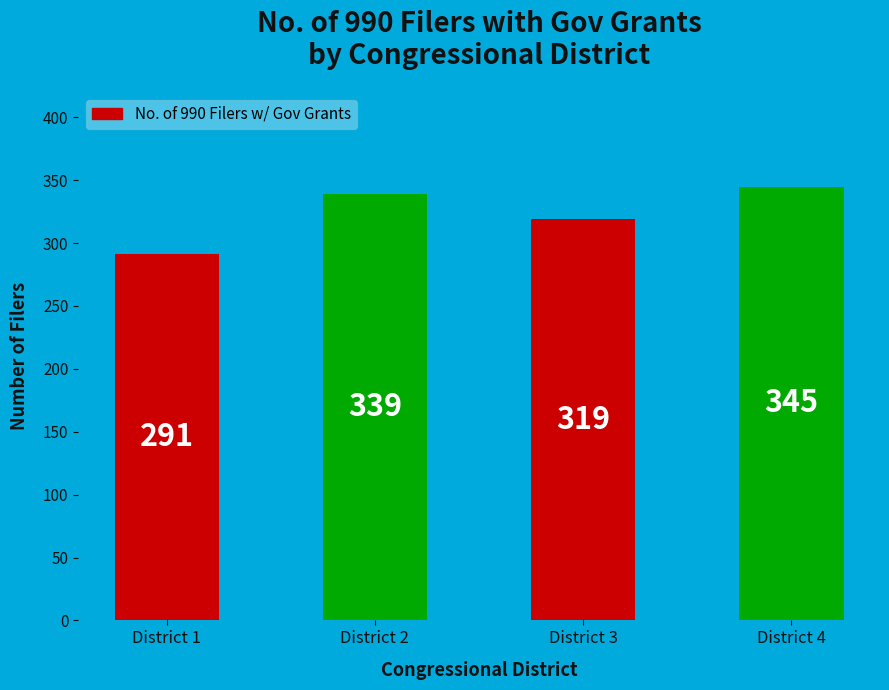

List the labels in order of value, largest first.

District 4, District 2, District 3, District 1